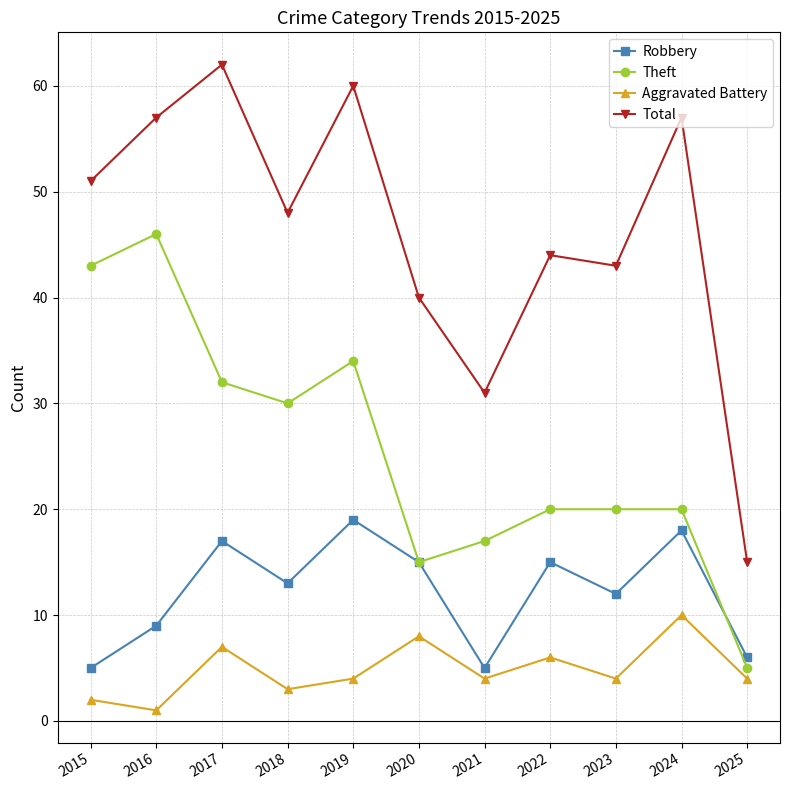

What is the greatest value displayed?

62